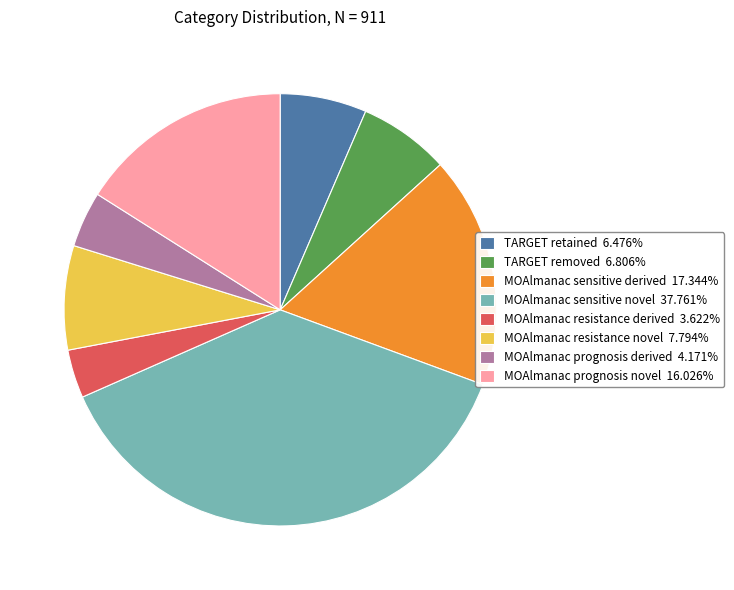

What is the ratio of the value at MOAlmanac prognosis derived 4.171% to the value at TARGET retained 6.476%?

0.6